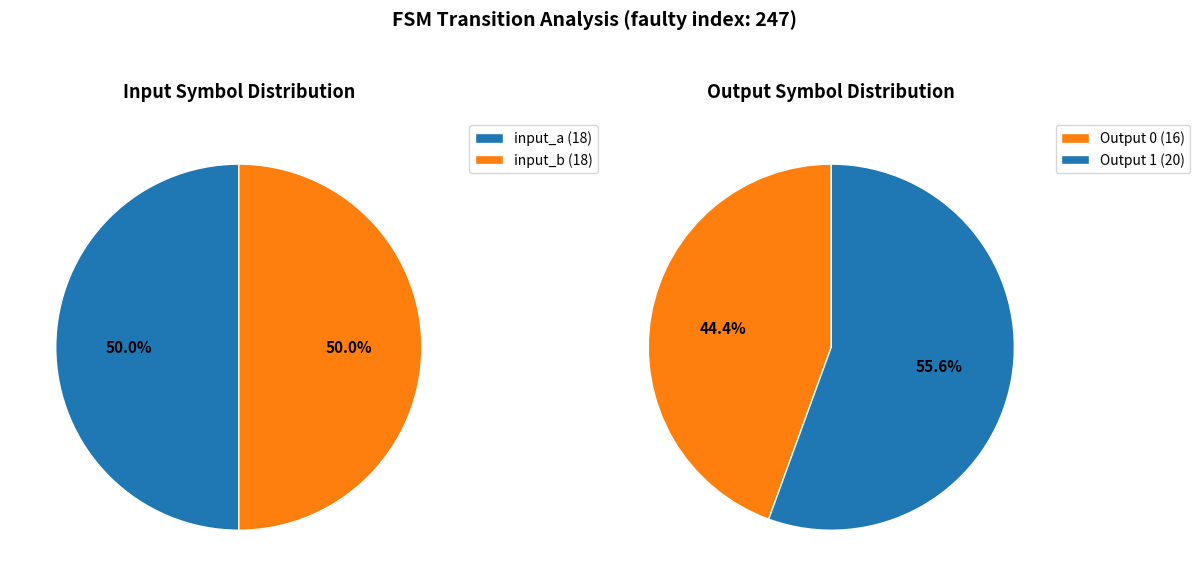

Approximately how many times larger is the value at 9 compared to 14?

1.0